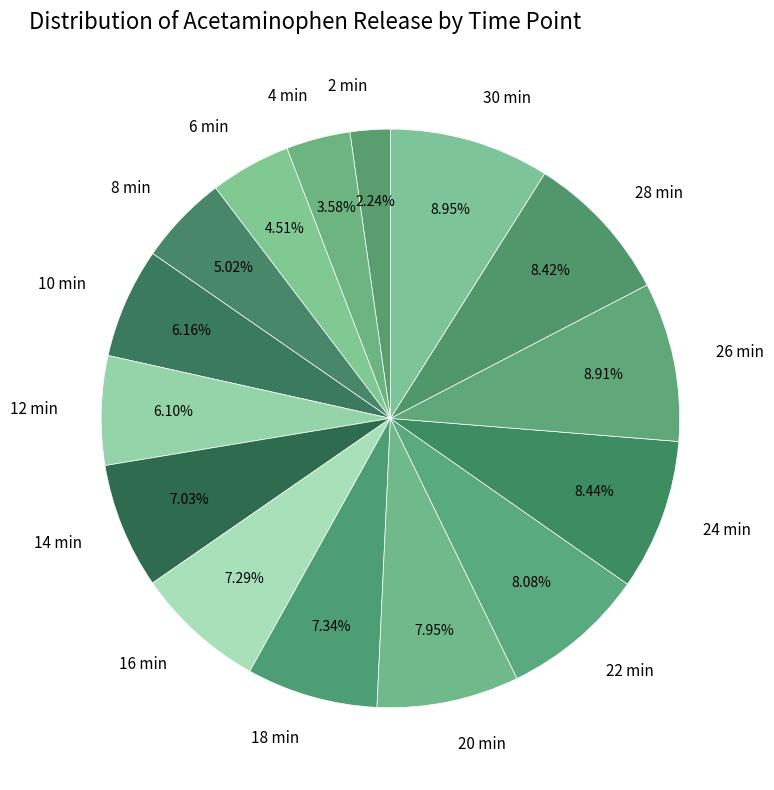

True or false: 12 min accounts for 6% of the total.

True